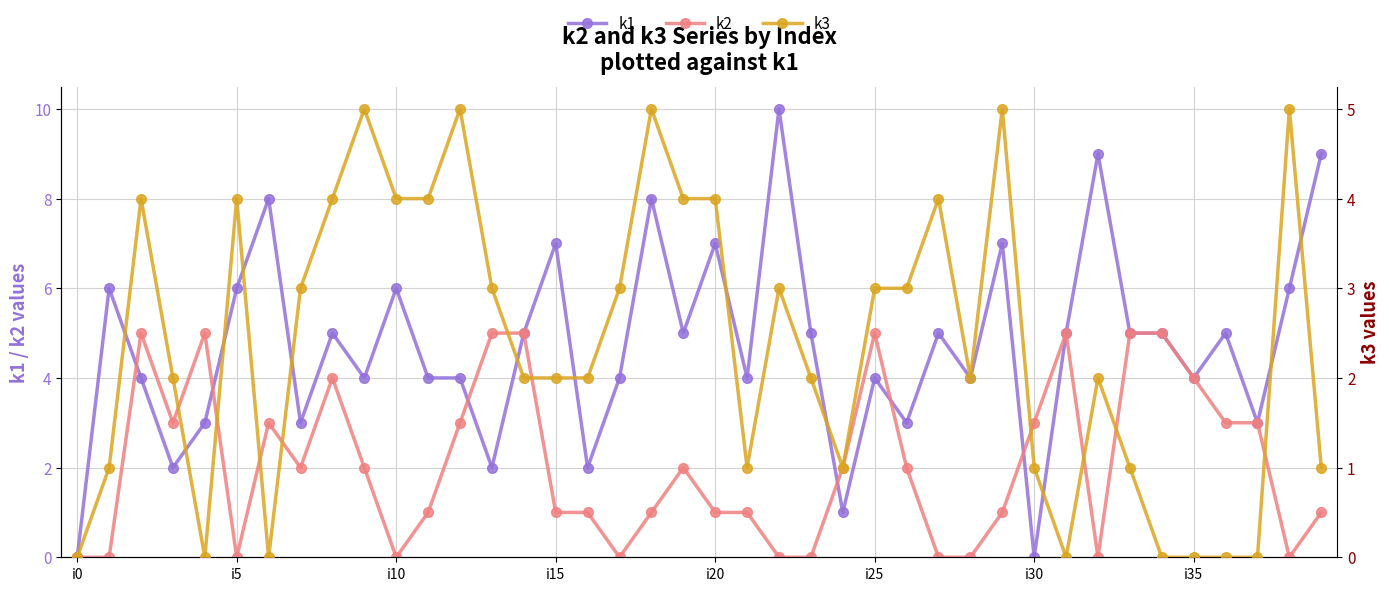

True or false: k1 has more than 2 points higher than both neighbors.

True